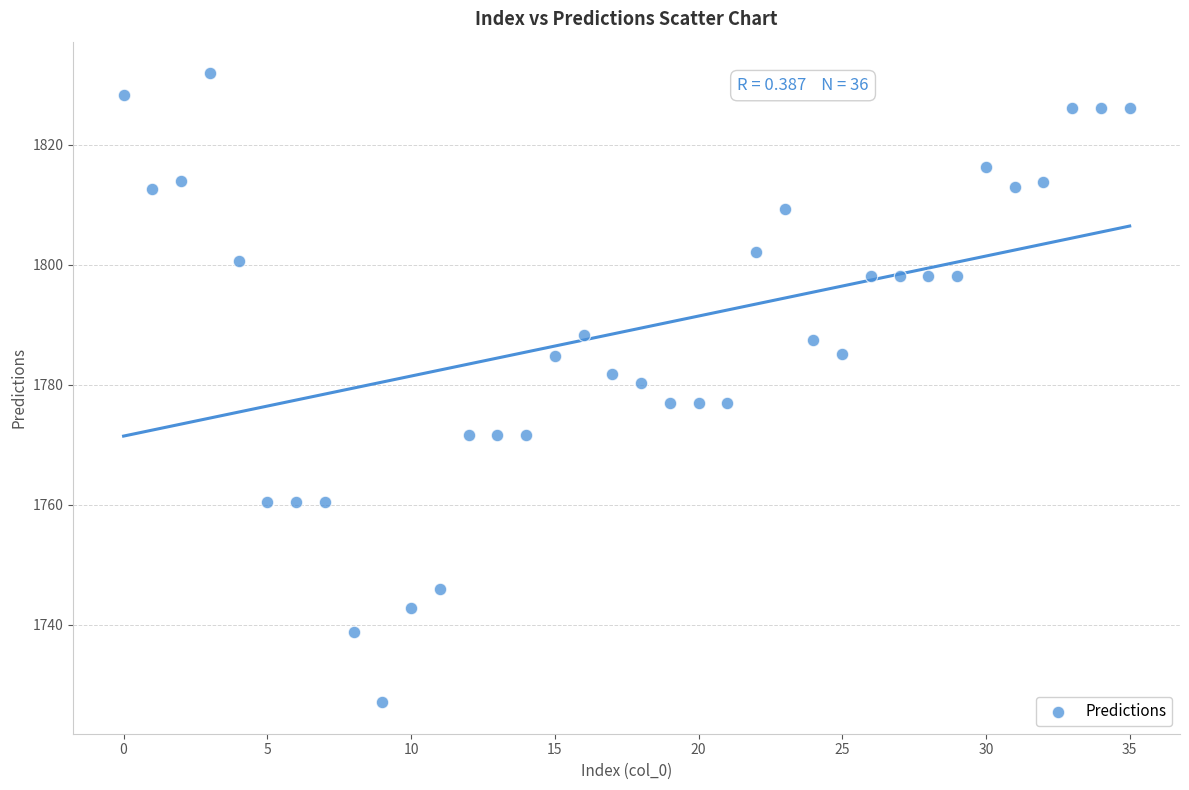

What is the range of Y values (max minus min)?

104.8